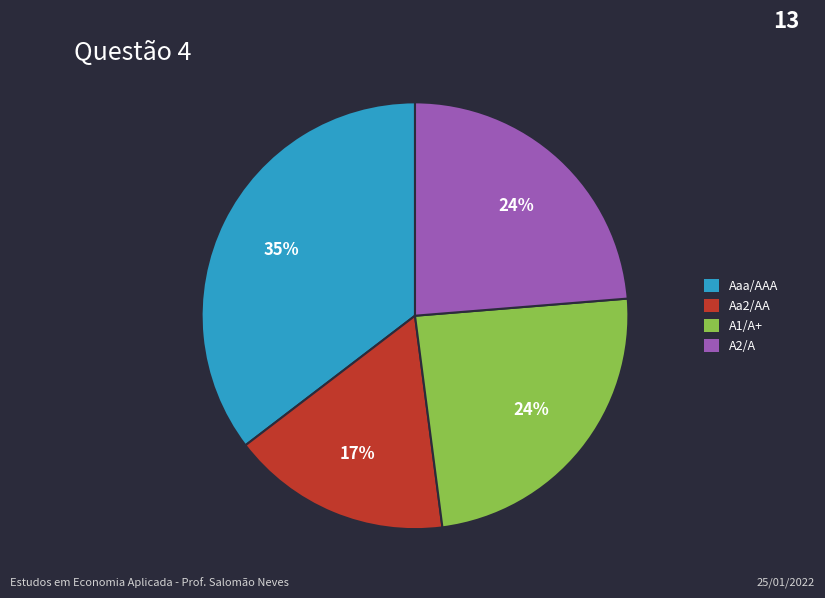

Which category has the smallest portion of the pie?

Aa2/AA